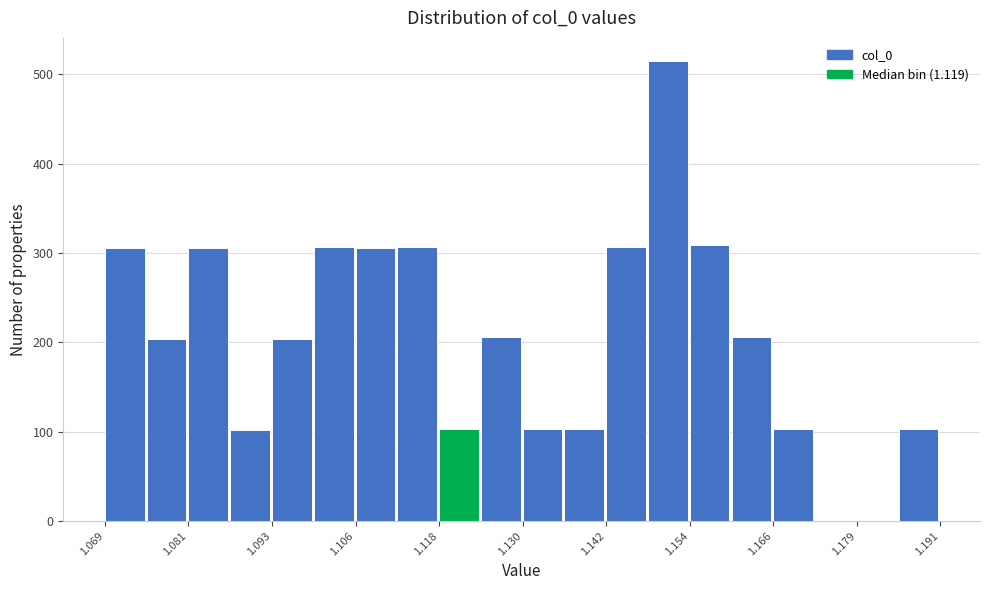

Around what value on the x-axis is the tallest bar? Give the approximate position of its centre, as read against the axis.

1.152